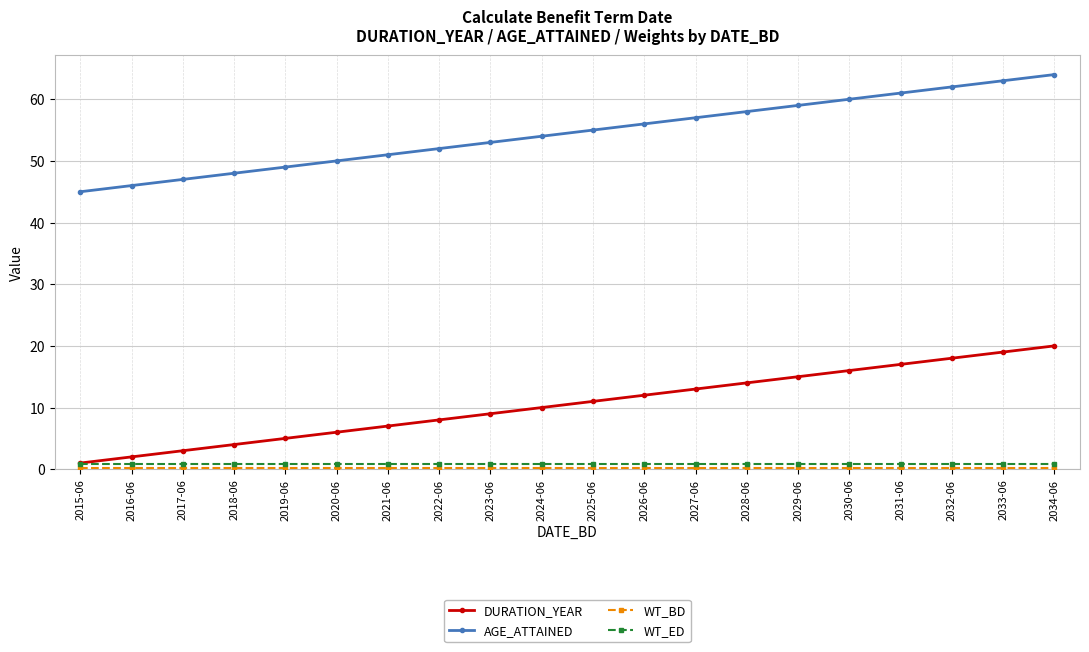

True or false: AGE_ATTAINED and DURATION_YEAR intersect in this chart.

False